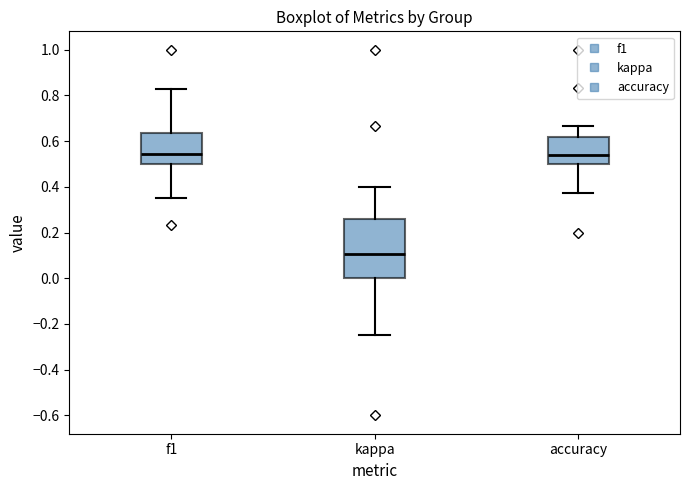

Where is the upper edge of the box for kappa on the y-axis? The values are not printed on the chart, so give them approximately, as read against the axis.

0.26